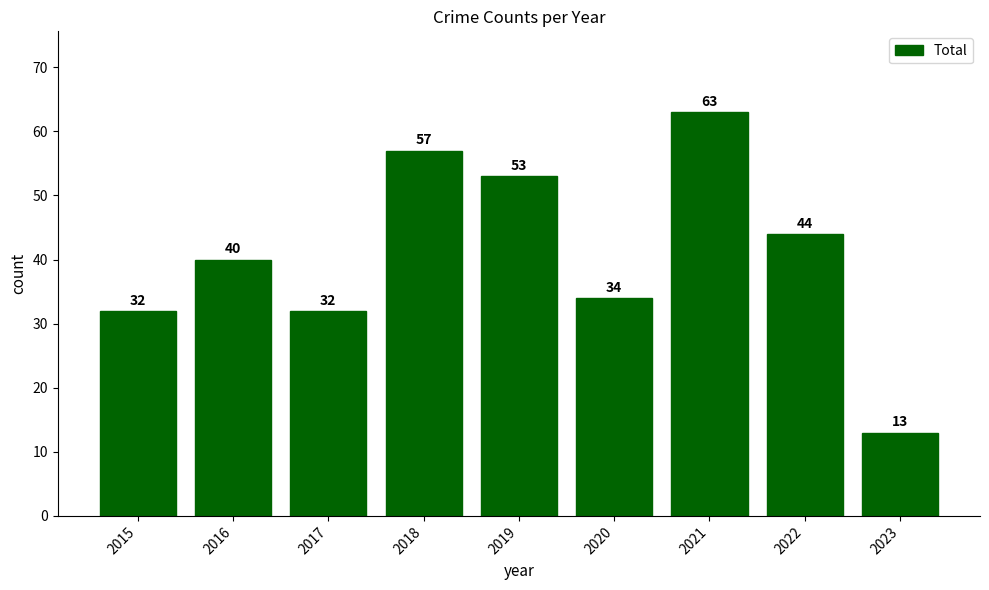

What is the ratio of the value at 2017 to the value at 2016?

0.8